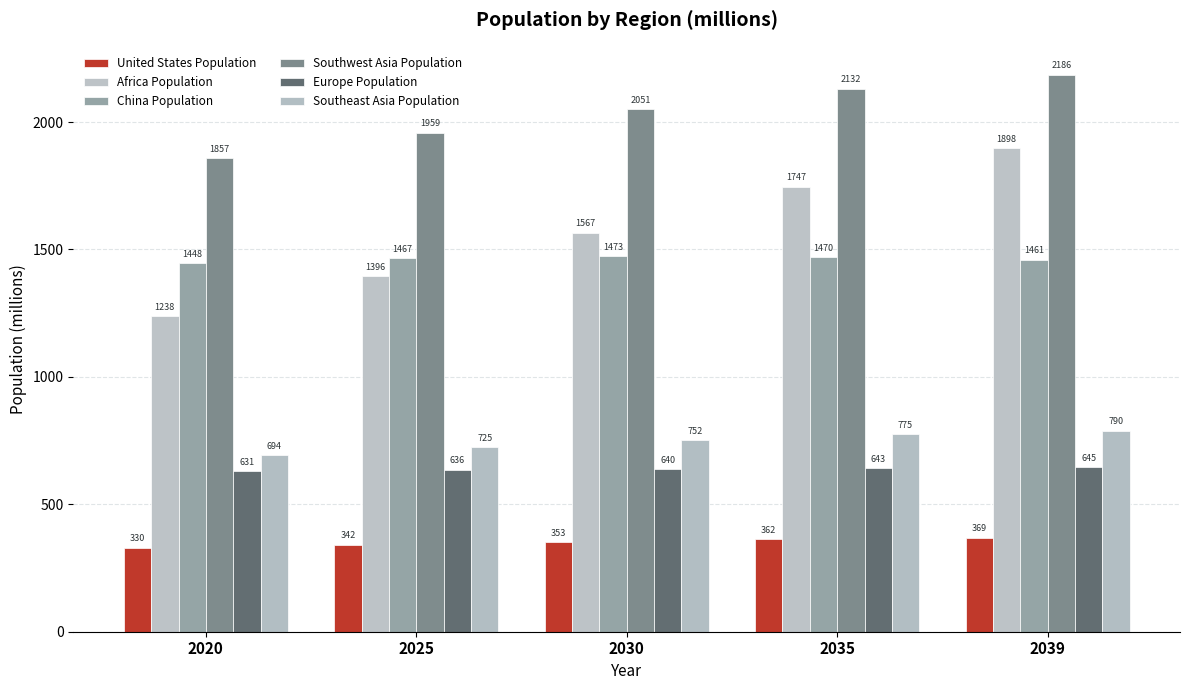

Where is Africa Population nearest to the value 1567?

2030